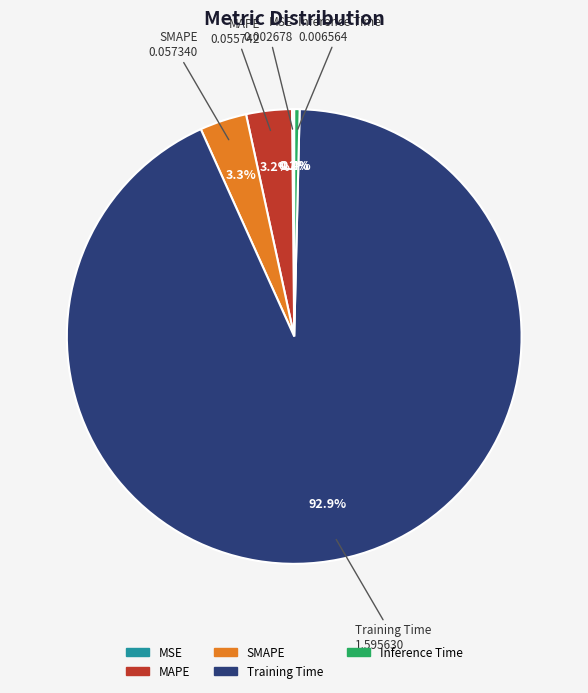

Is it true that Training Time is 78% of the pie?

False